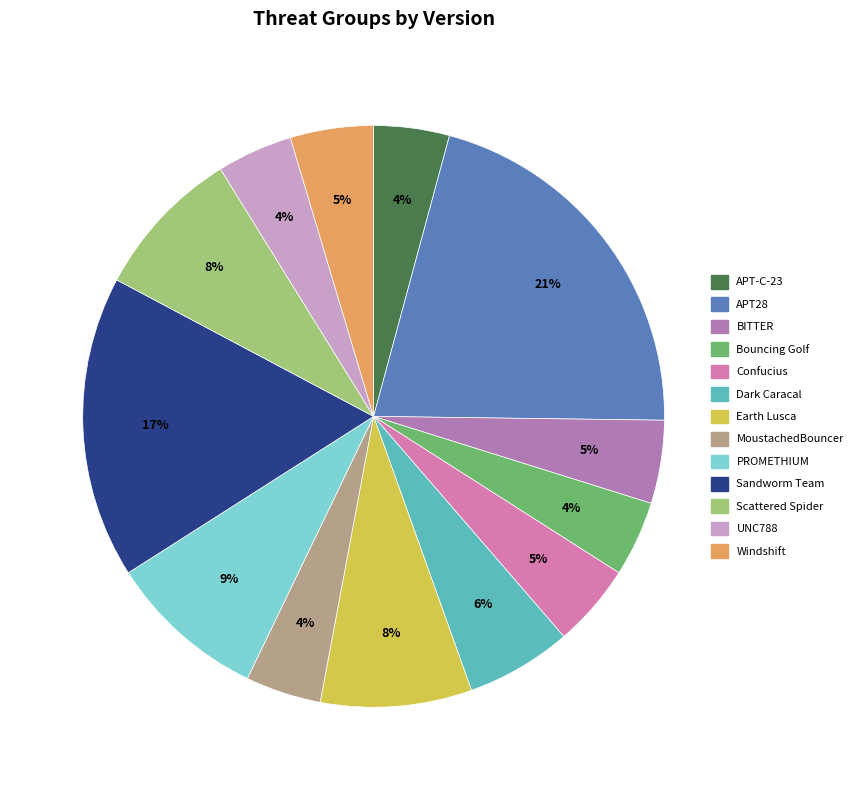

Which category has the biggest portion of the pie?

APT28